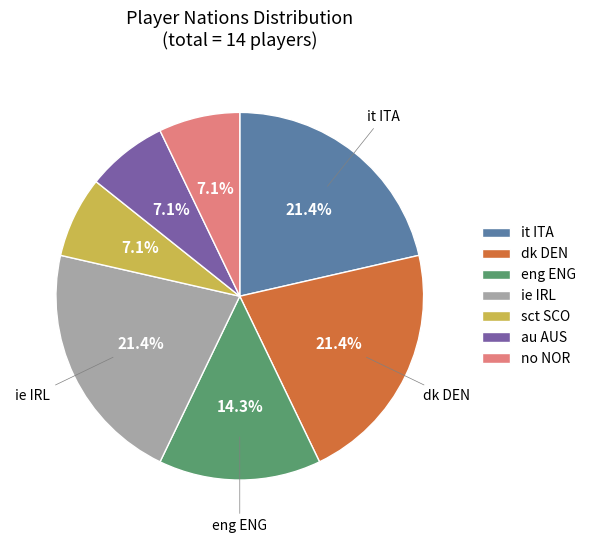

Between ie IRL and au AUS, which is larger?

ie IRL